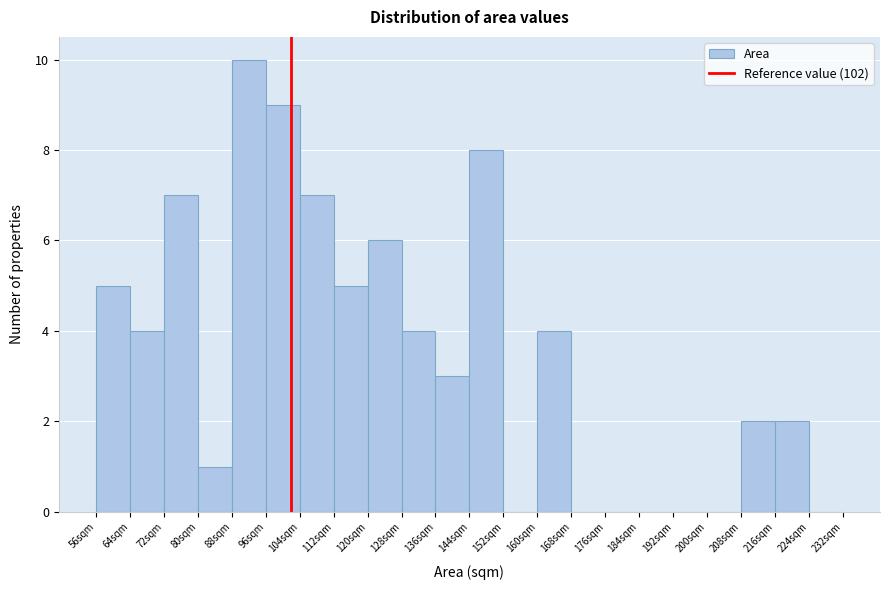

How tall is the bar that spans 136 to 144 on the x-axis? The values are not printed on the chart, so give them approximately, as read against the axis.

3